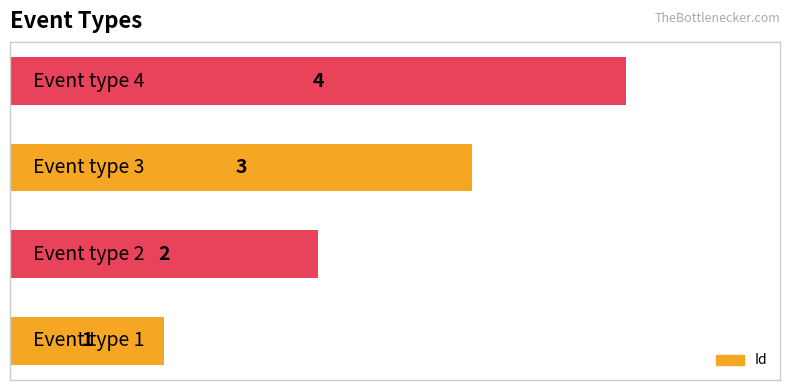

How many values are between 2 and 4?

3